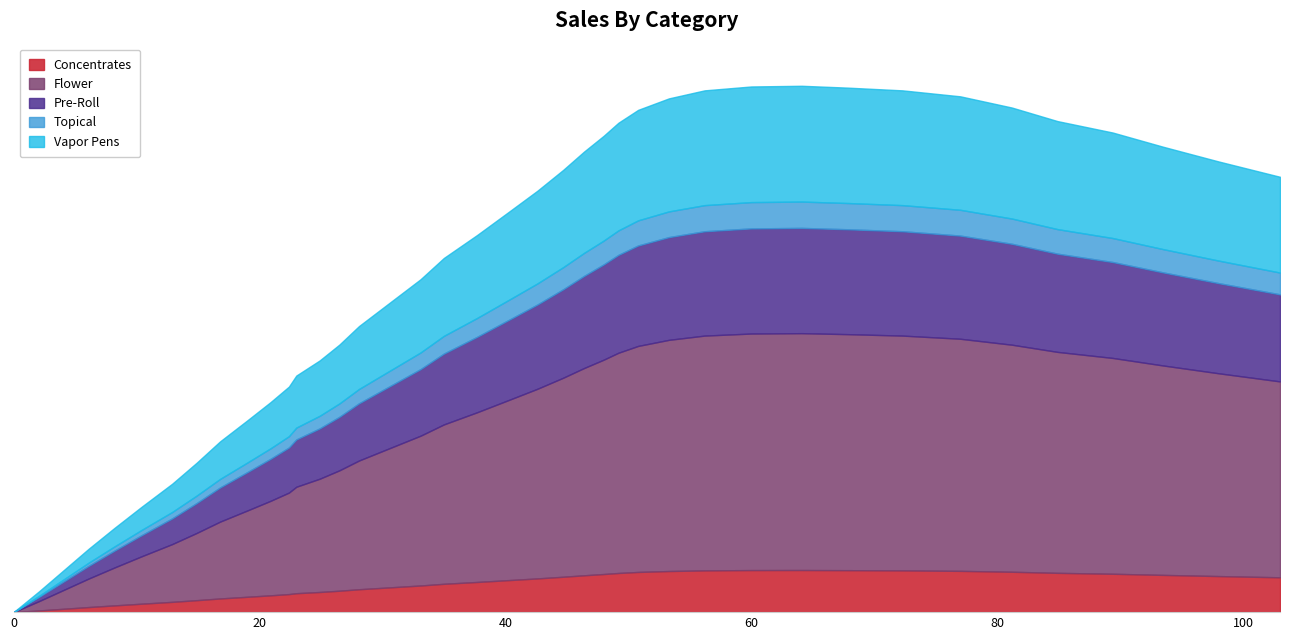

What is the label of the 19th point from the left?

35.0